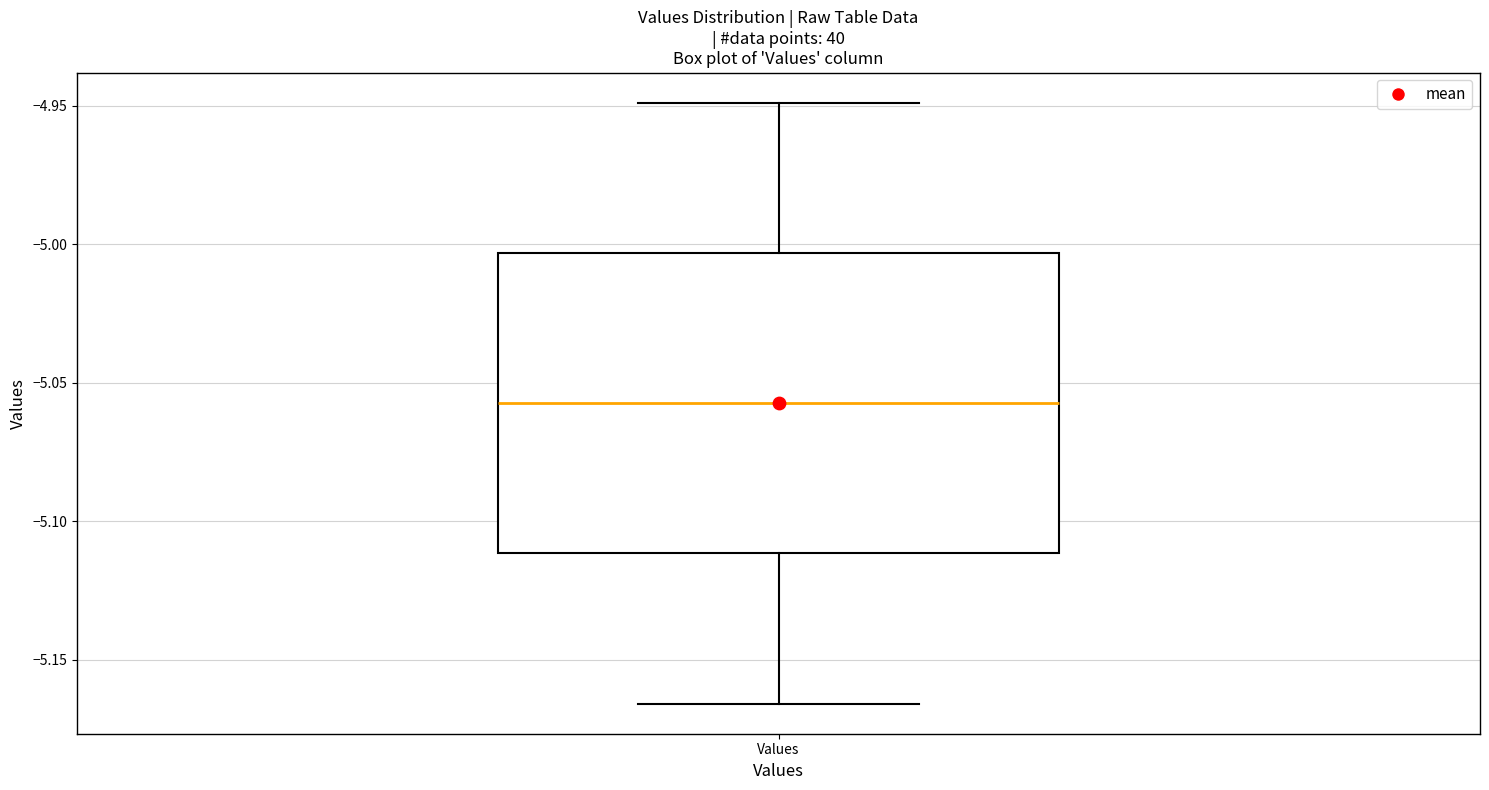

Read this box plot against the y-axis: the position of the median line, the range covered by the box, and the ends of both whiskers. The values are not printed on the chart, so give them approximately, as read against the axis.

median -5.055, box -5.110 to -5.005, whiskers -5.165 to -4.950